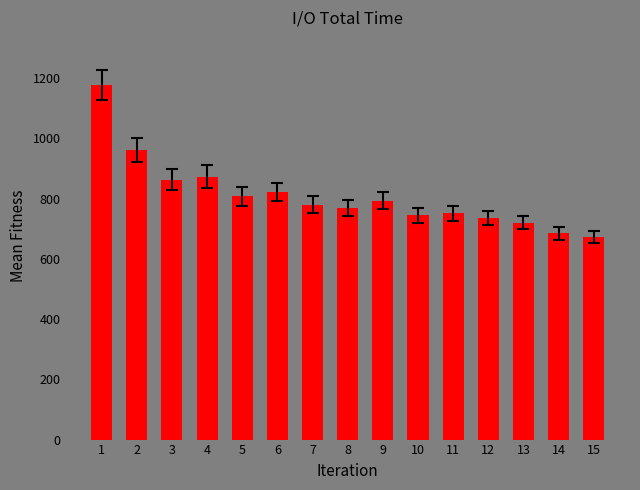

What is the difference between the values at 12 and 6?

86